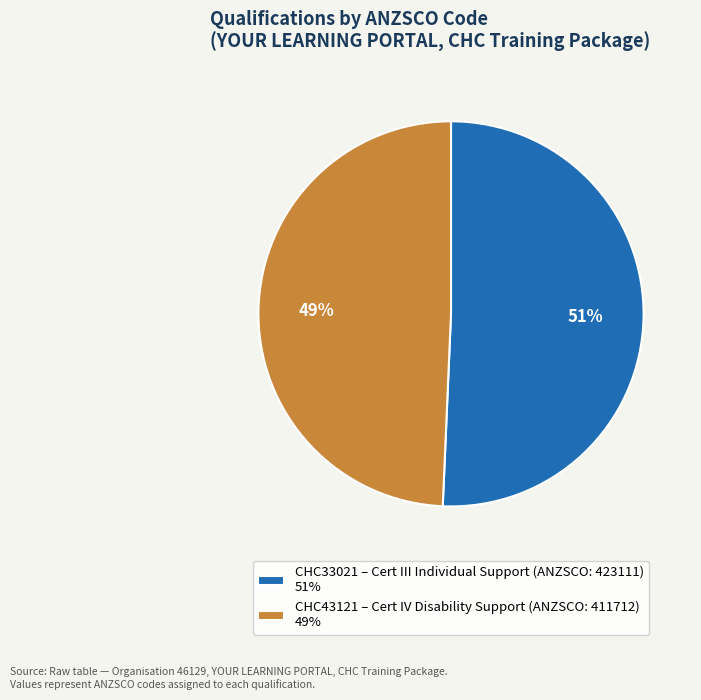

Is the sum of CHC43121 and CHC33021 greater than half?

Yes